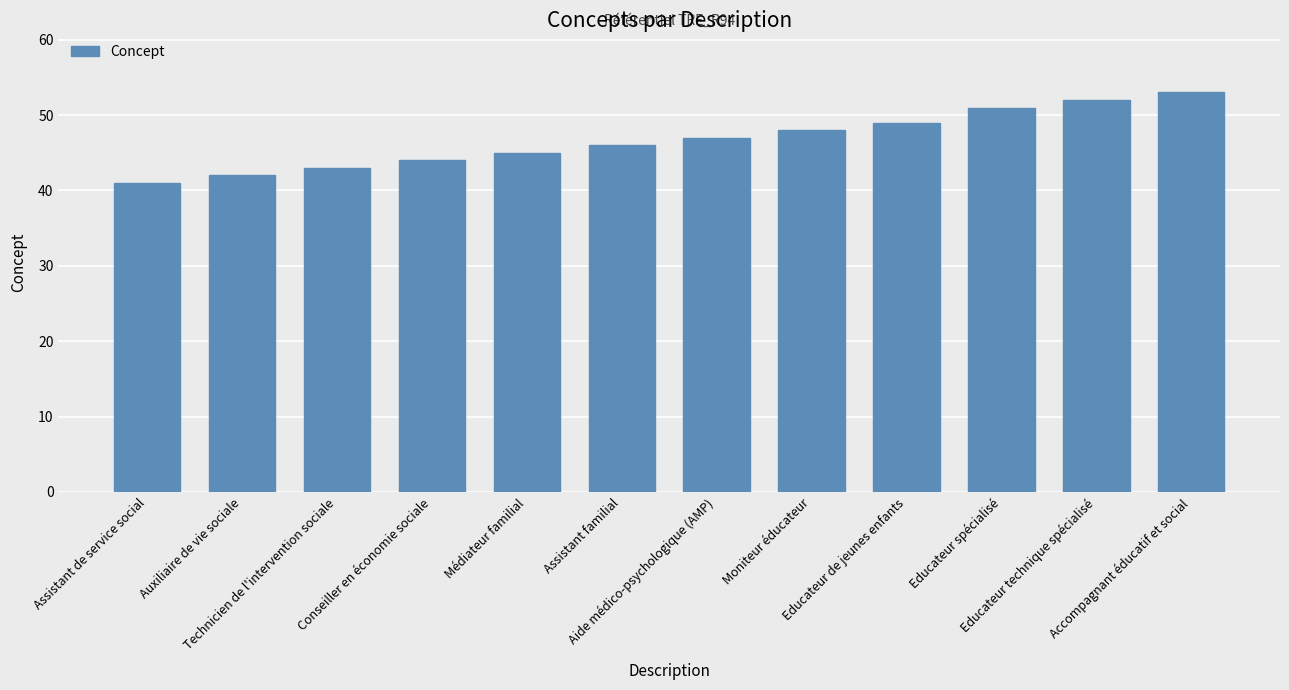

What is the smallest value displayed?

41